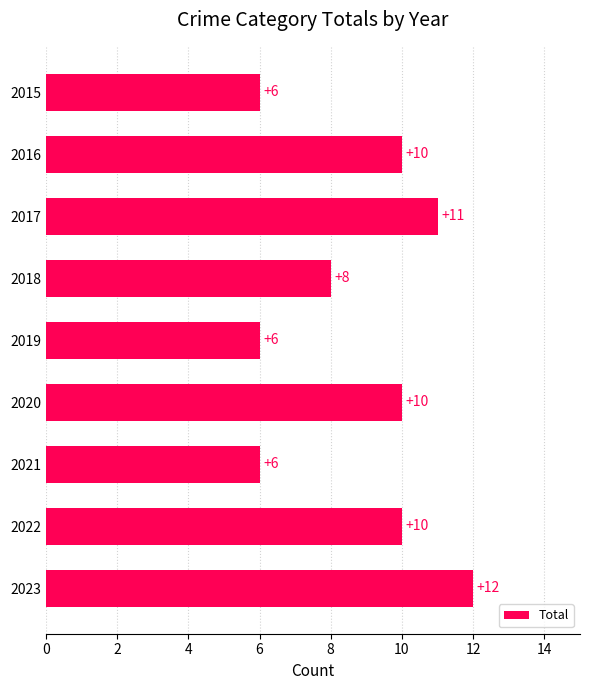

Count the values in the range 6 to 10.

7